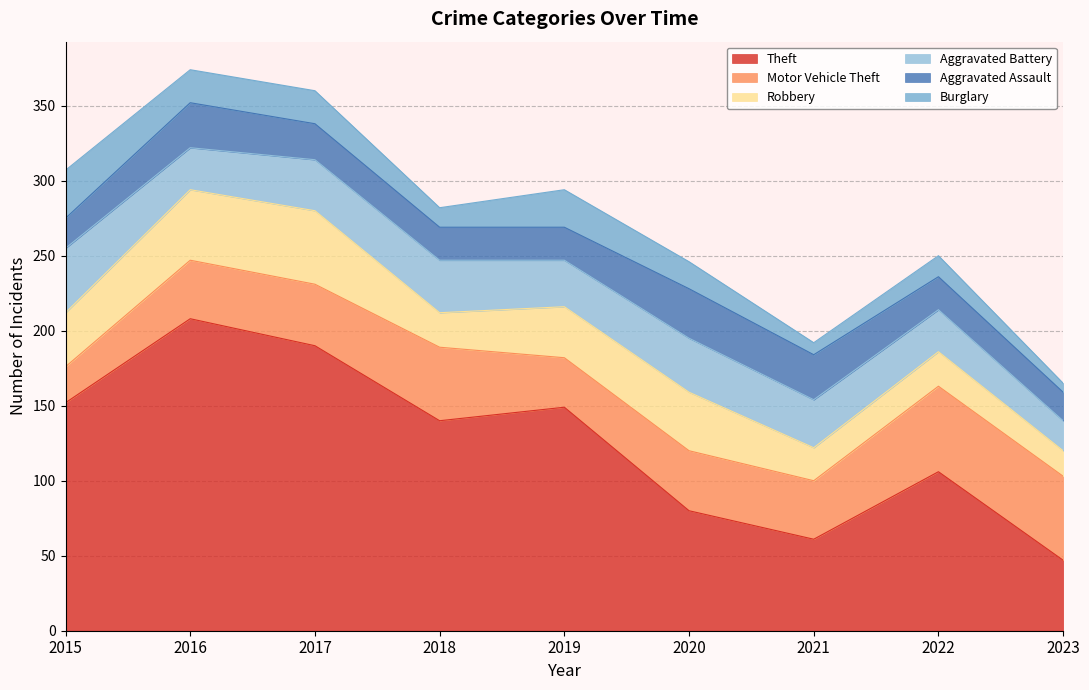

How many lines are shown in the chart?

6